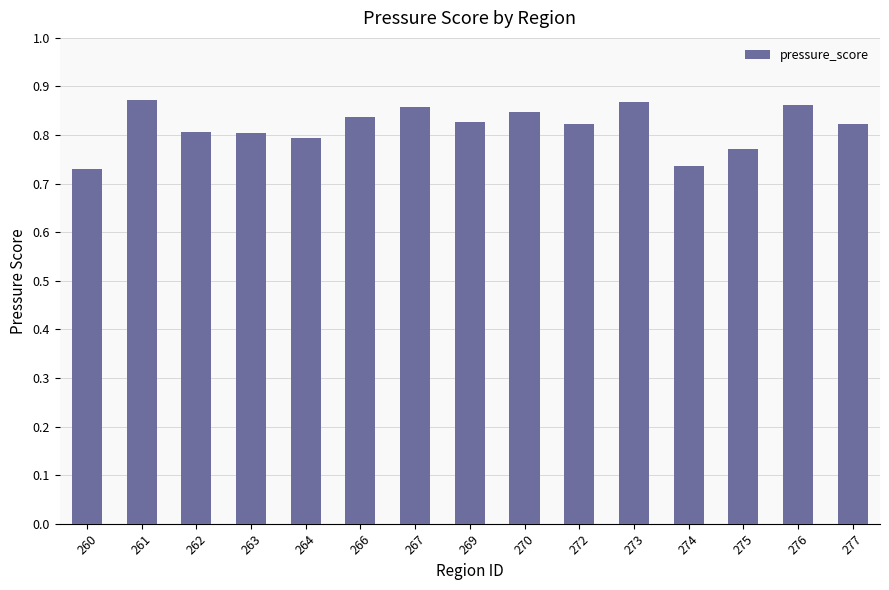

Count the values in the range 0 to 1.

15